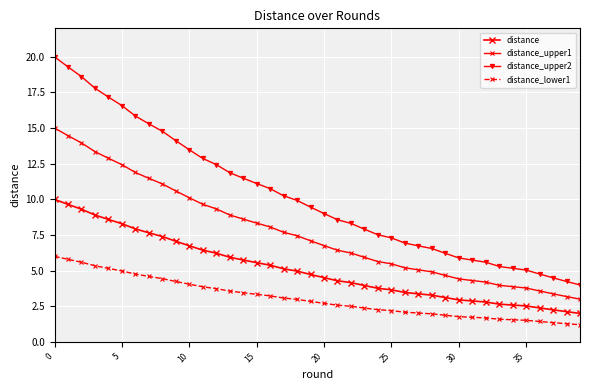

Count the number of data series in this chart.

4